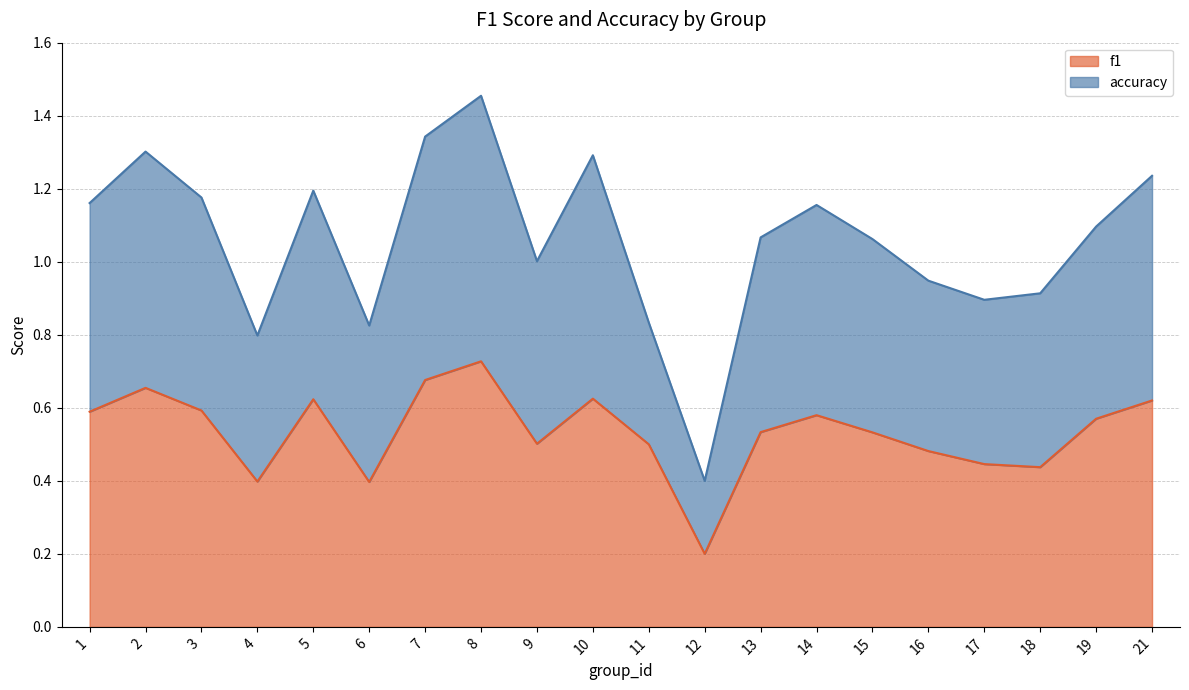

What is the difference between the second highest and second lowest values in the accuracy series?

0.5